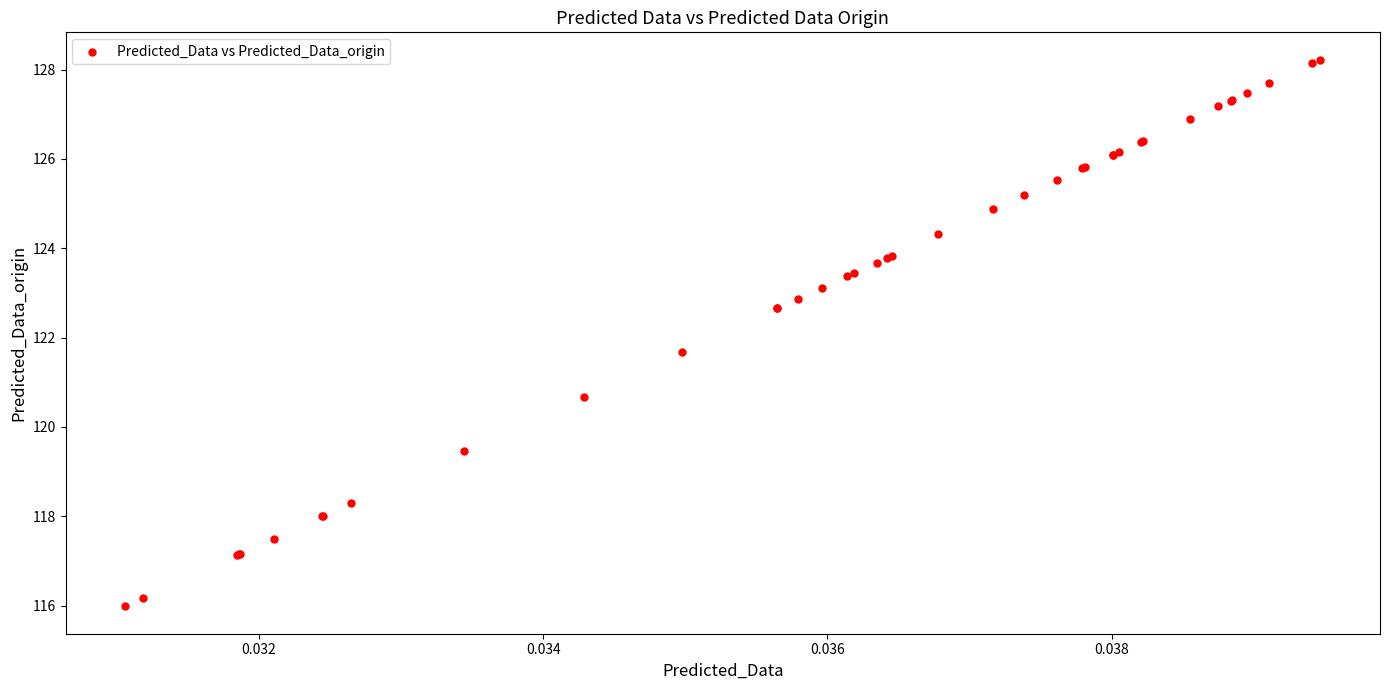

What Y value in the scatter plot is closest to 122?

121.7